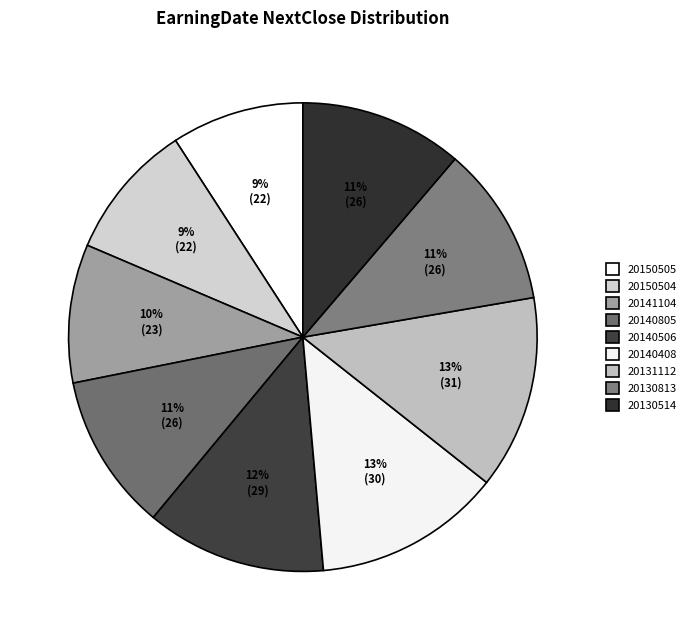

How many slices are in this pie chart?

9